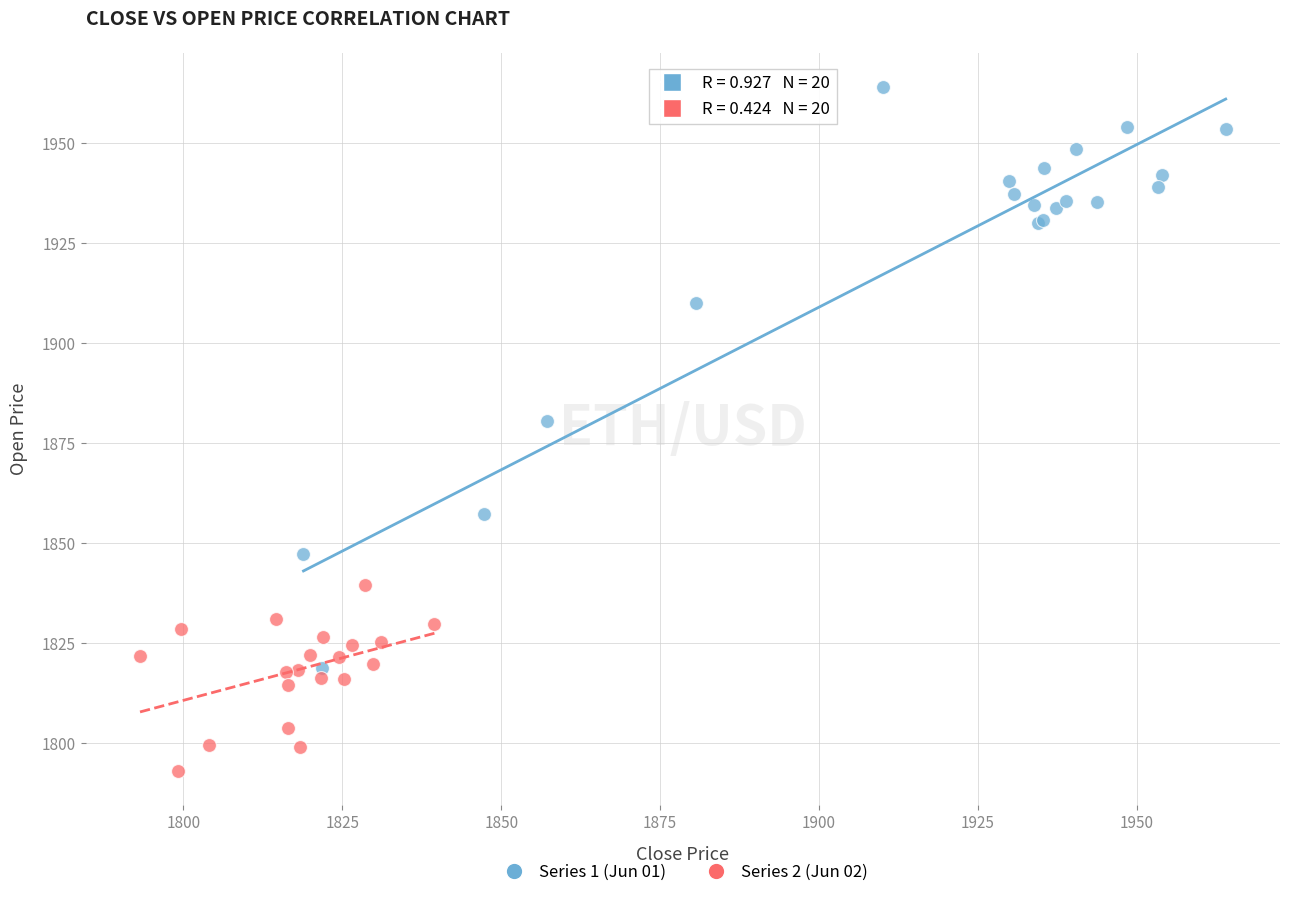

Which series has the largest Y range (max minus min)?

Series 1 (Jun 01)